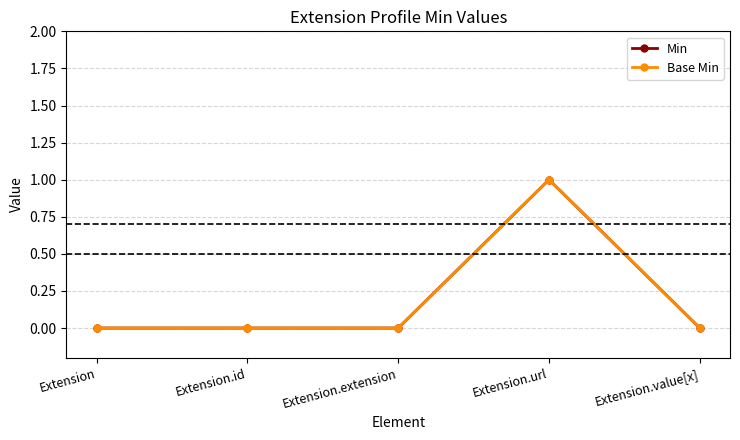

Is this an area chart (filled region under the line)?

No